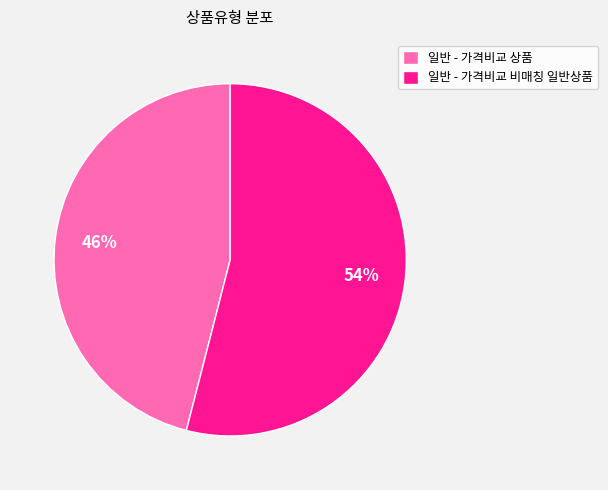

What percentage is the 일반 - 가격비교 비매칭 일반상품 slice, to the nearest percent?

54%